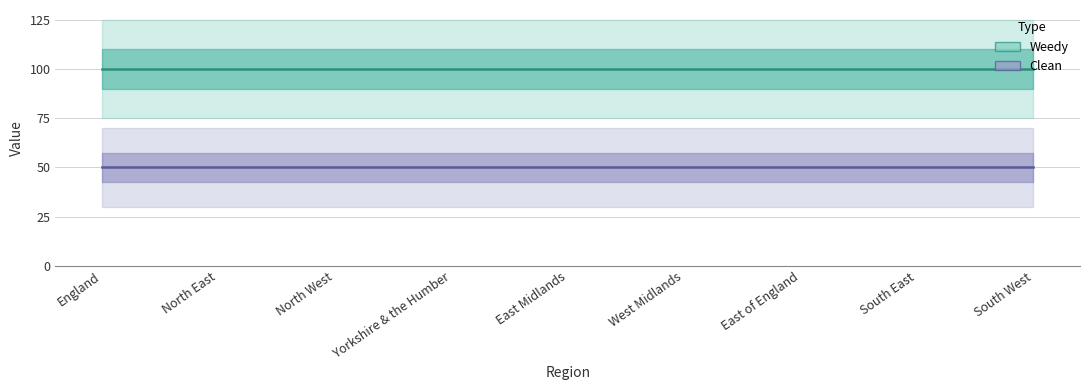

What is the spread (max minus min) of values at South East?

50